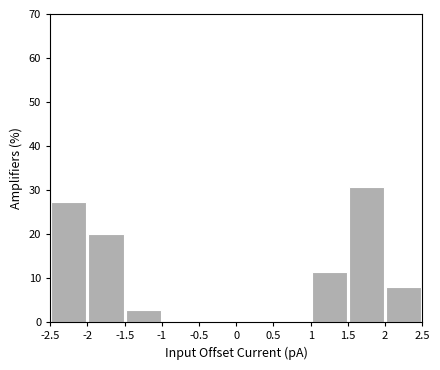

Which range on the x-axis has the tallest bar?

1.5 to 2